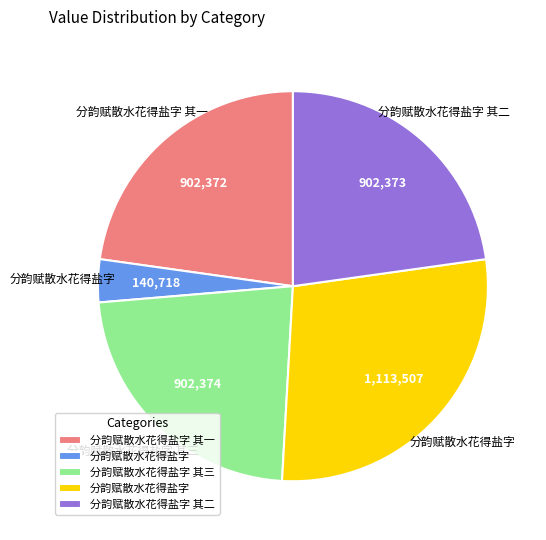

Is there any slice that represents more than half of the pie?

No